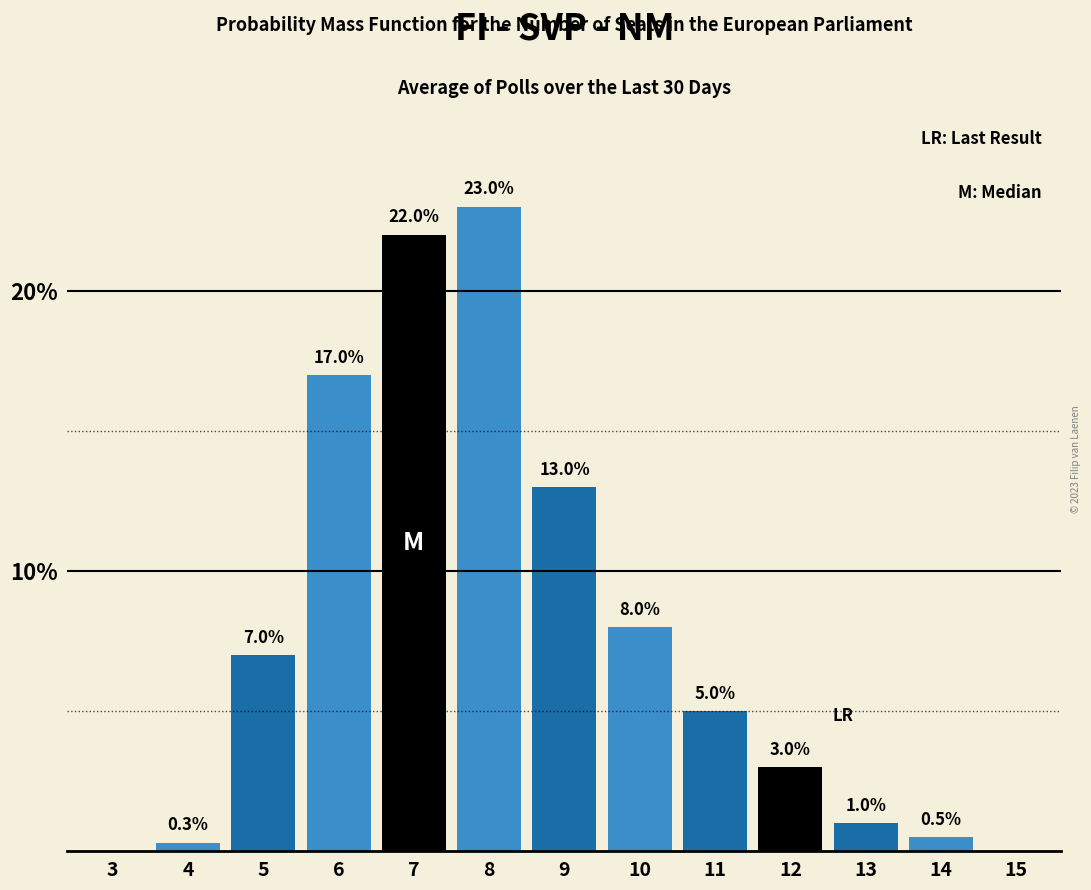

Reading left to right, extract all data points from this chart.

3=0.0	4=0.3	5=7.0	6=17.0	7=22.0	8=23.0	9=13.0	10=8.0	11=5.0	12=3.0	13=1.0	14=0.5	15=0.0